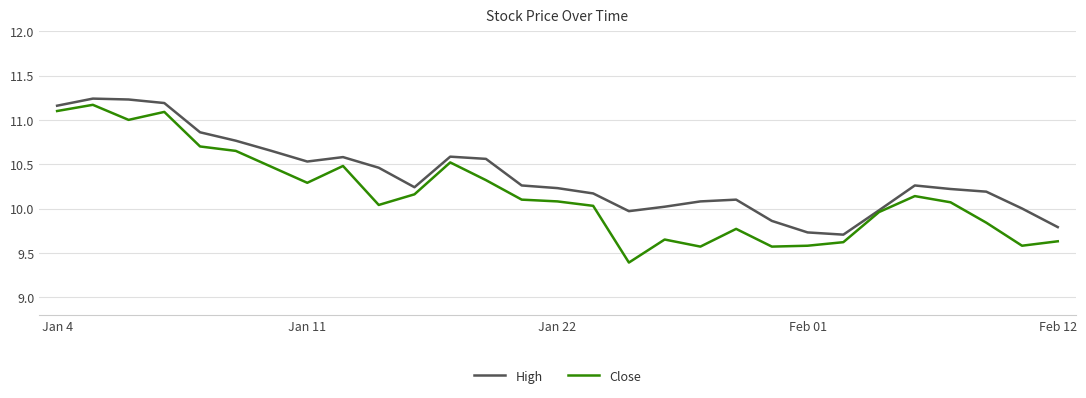

What is the sum of all Close values?

294.6